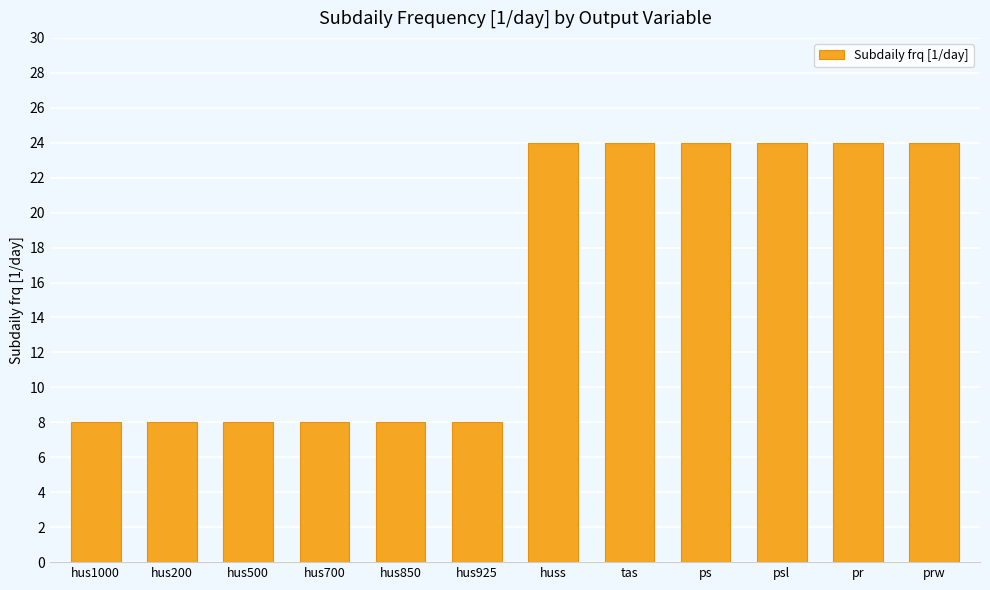

What is the label of the 6th bar from the left?

hus925